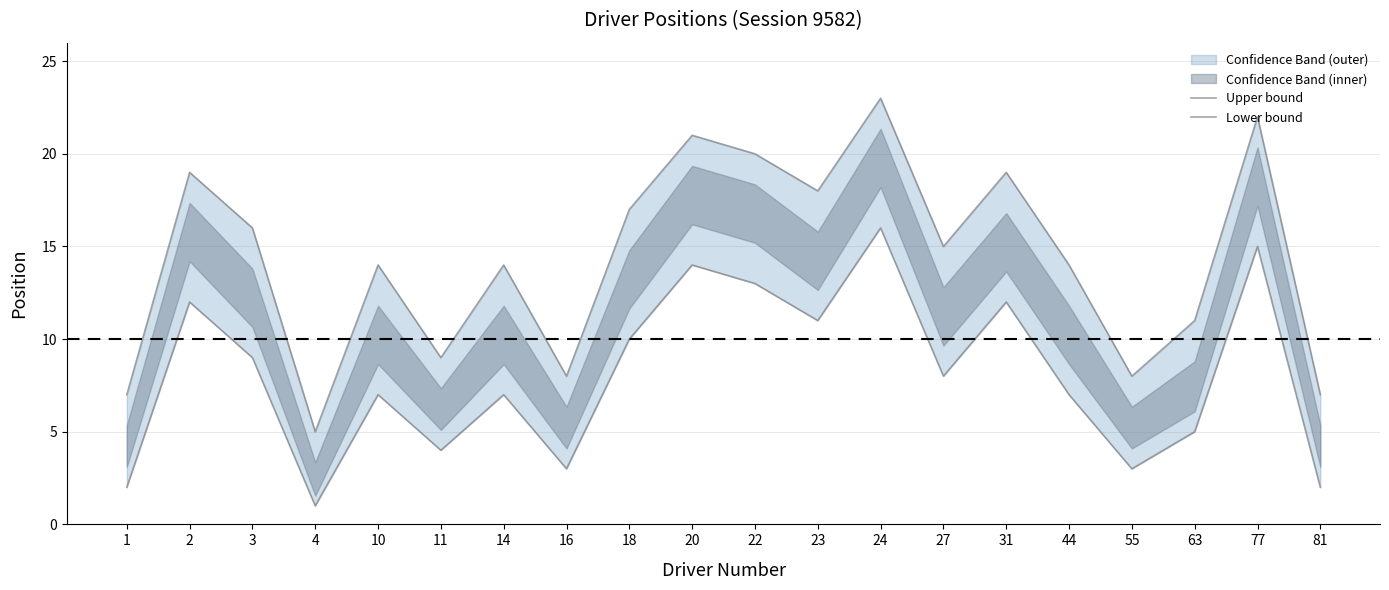

What is the difference between the maximum and minimum values in the Lower bound series?

15